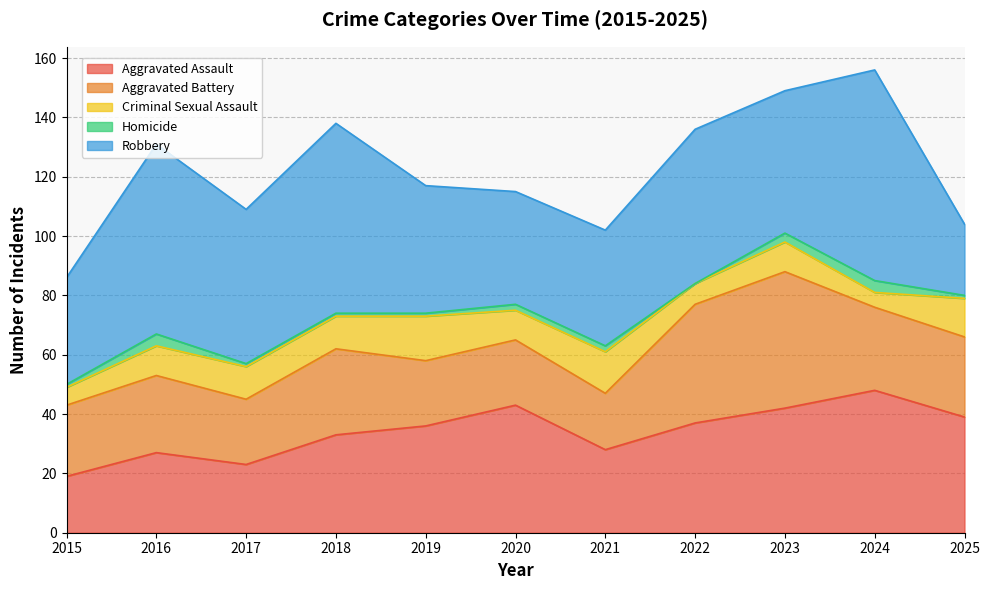

How many data points in Robbery are less than 48?

5